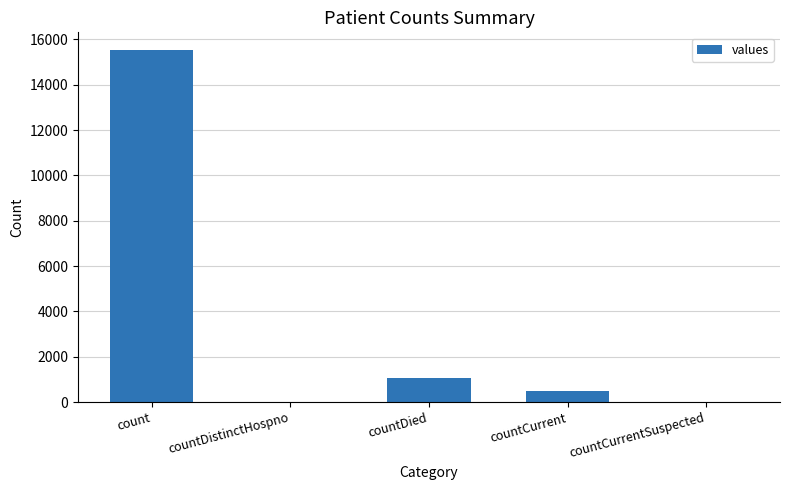

Are the bars grouped side by side (vs. stacked)?

No